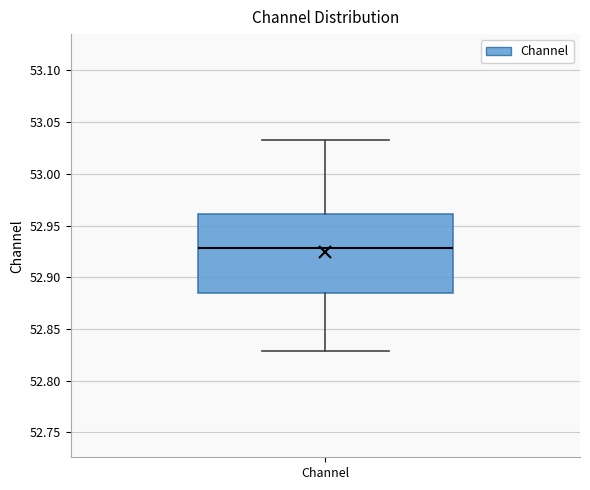

Read this box plot against the y-axis: the position of the median line, the range covered by the box, and the ends of both whiskers. The values are not printed on the chart, so give them approximately, as read against the axis.

median 52.930, box 52.885 to 52.960, whiskers 52.830 to 53.035